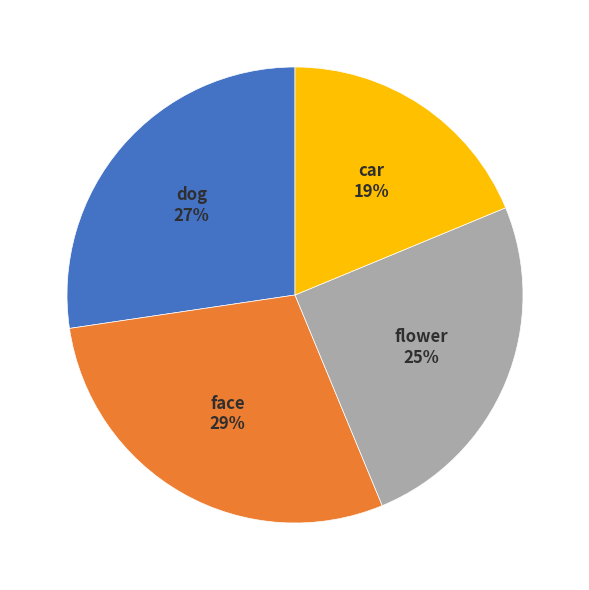

To the nearest percent, what is the difference between the largest and smallest slice percentages?

10%